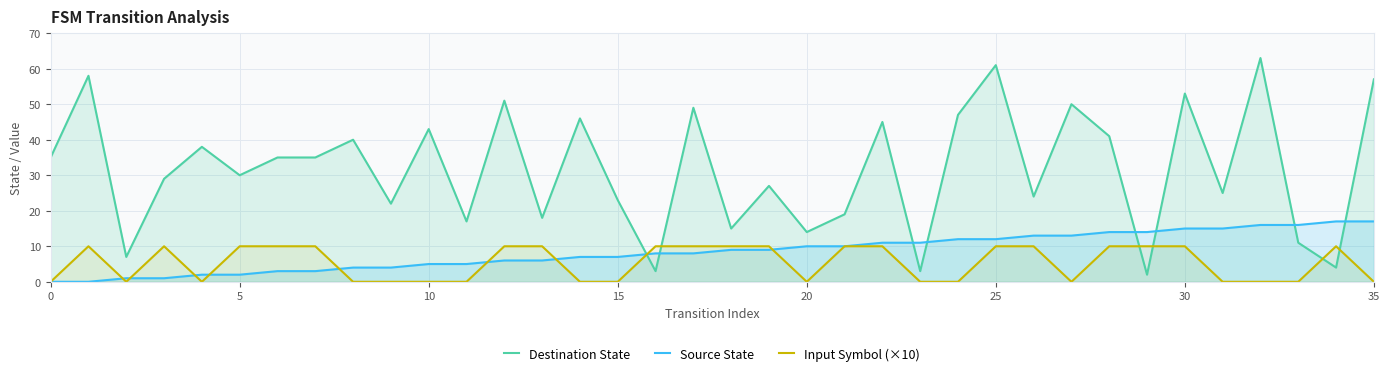

What are all the series names shown in the legend?

Destination State, Source State, Input Symbol (×10)